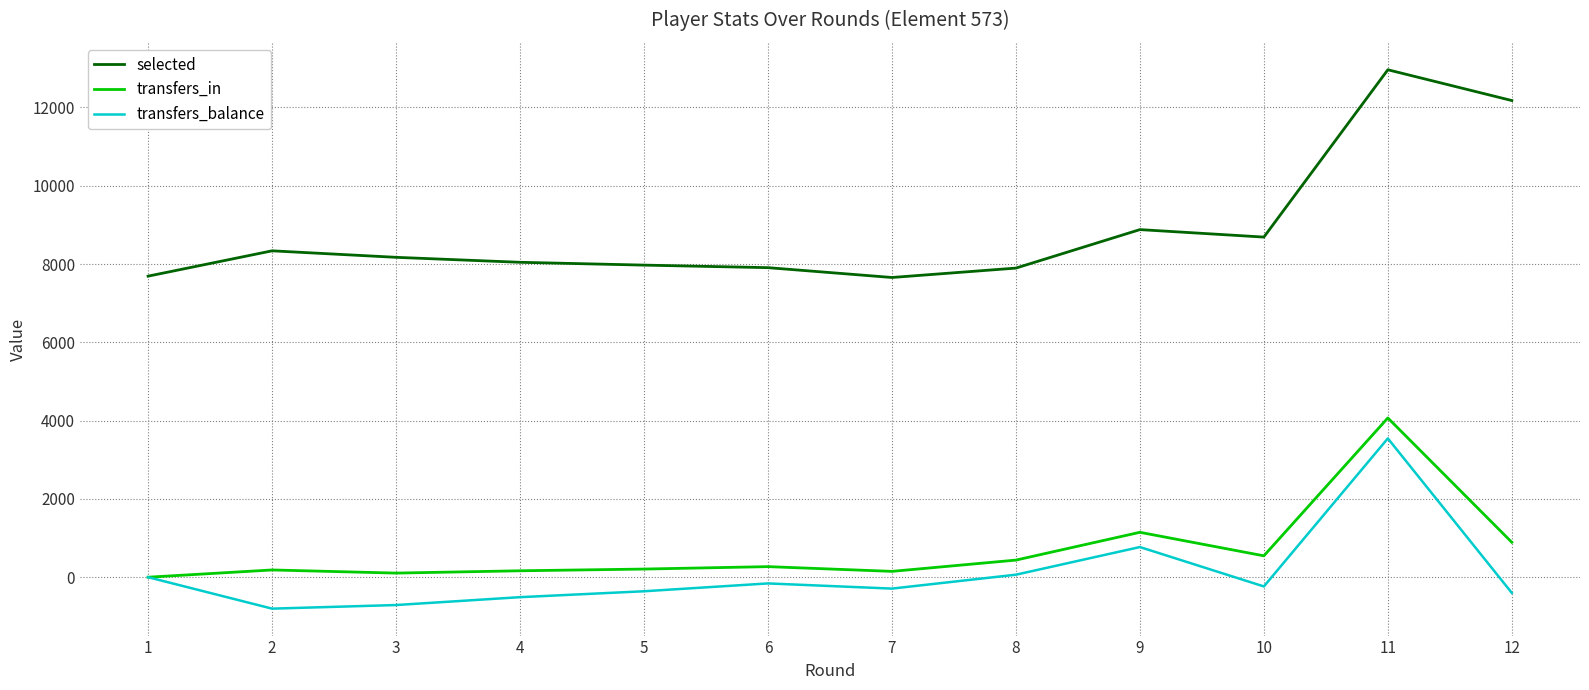

Rank the series at 10 from lowest to highest value.

transfers_balance, transfers_in, selected